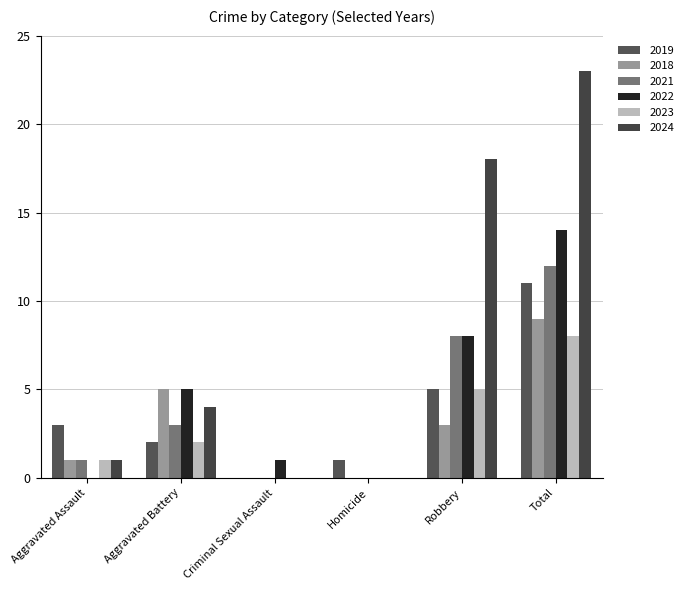

Between Aggravated Assault and Aggravated Battery, which is larger?

Aggravated Assault